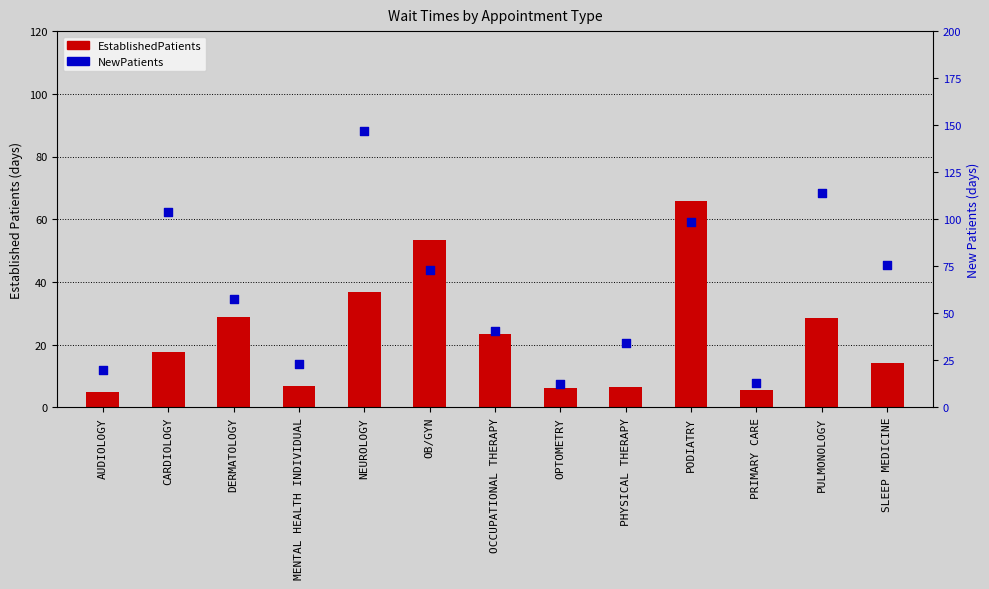

Which series has the largest total across all categories?

NewPatients